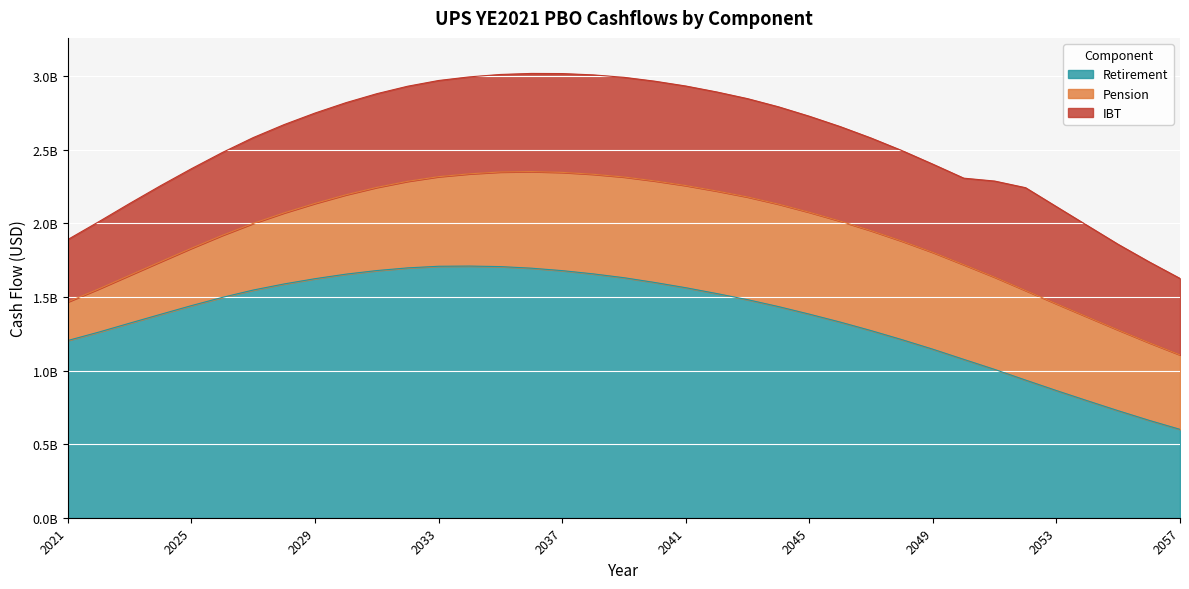

What is the lowest value of the Retirement series?

600713631.4